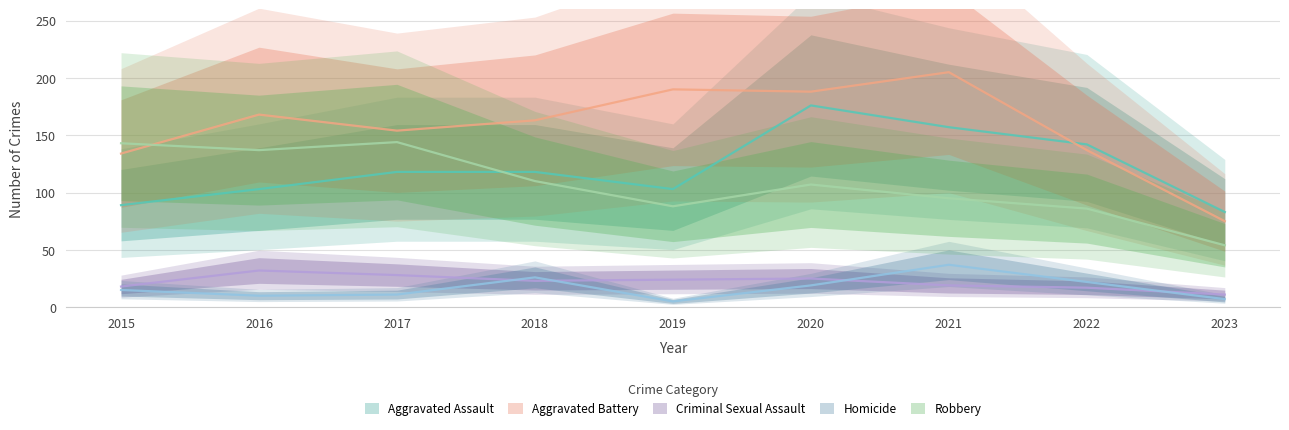

What is the average value of the Robbery series?

107